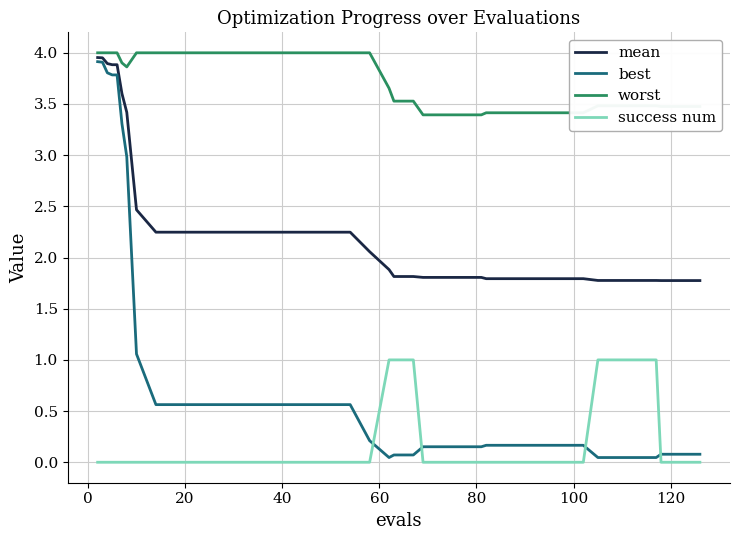

Which series has the widest spread of values?

best